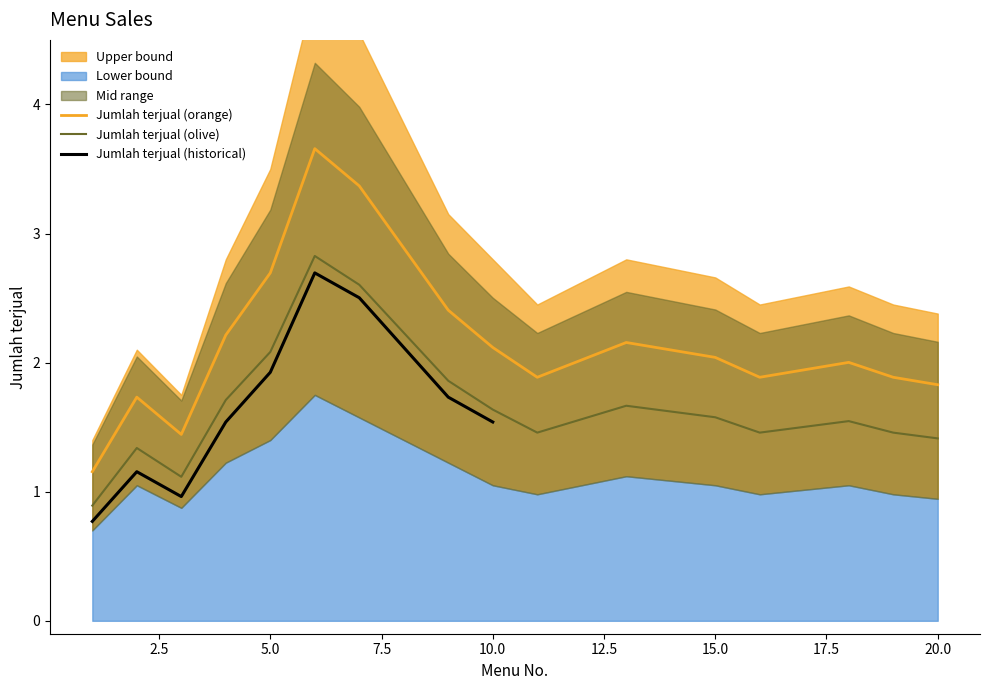

True or false: Jumlah terjual (olive) and Jumlah terjual (orange) cross at least once.

False